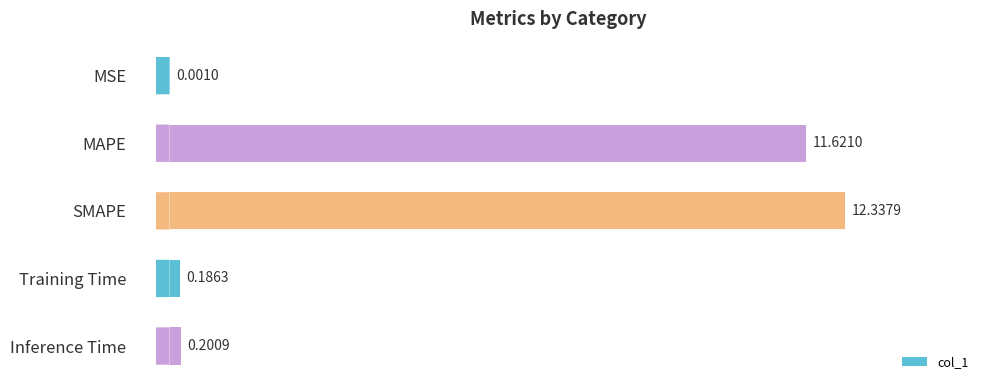

What is the sum of all values?

24.3